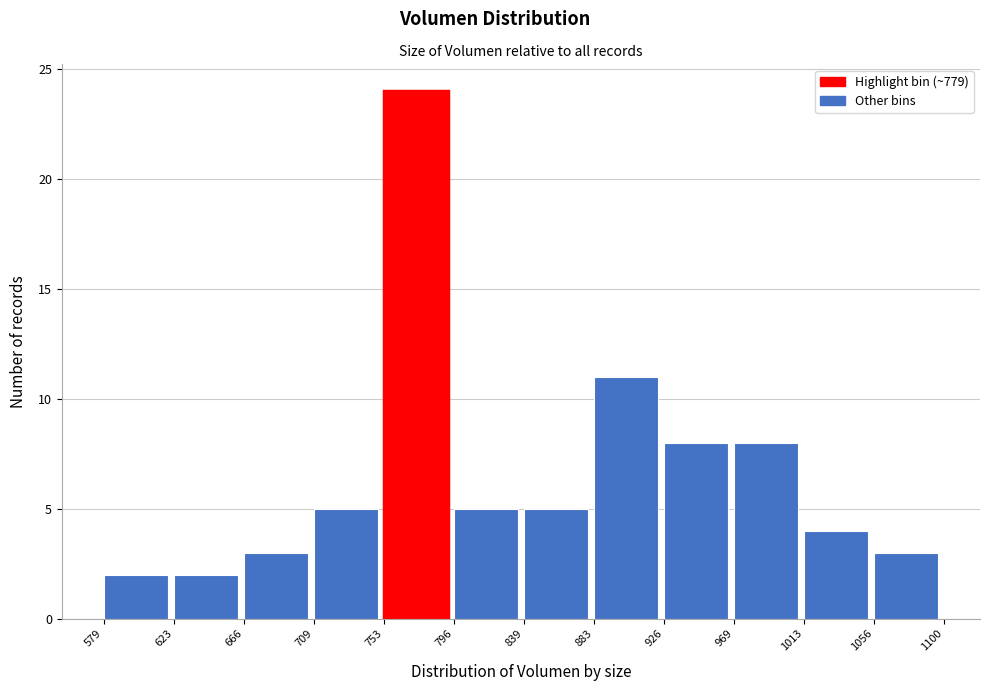

Reading left to right, list every bar in this chart as the range it spans on the x-axis followed by its height. The values are not printed on the chart, so give them approximately, as read against the axis.

579 to 623: 2
623 to 666: 2
666 to 709: 3
709 to 753: 5
753 to 796: 24
796 to 839: 5
839 to 883: 5
883 to 926: 11
926 to 969: 8
969 to 1013: 8
1013 to 1056: 4
1056 to 1100: 3